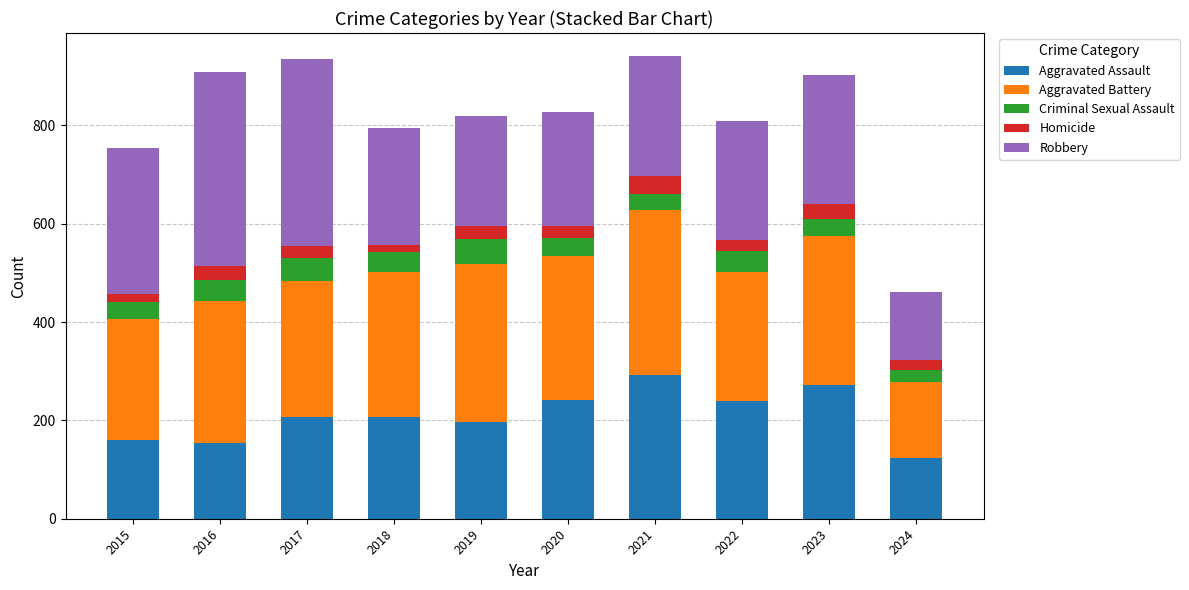

What is the minimum value for Aggravated Assault?

124